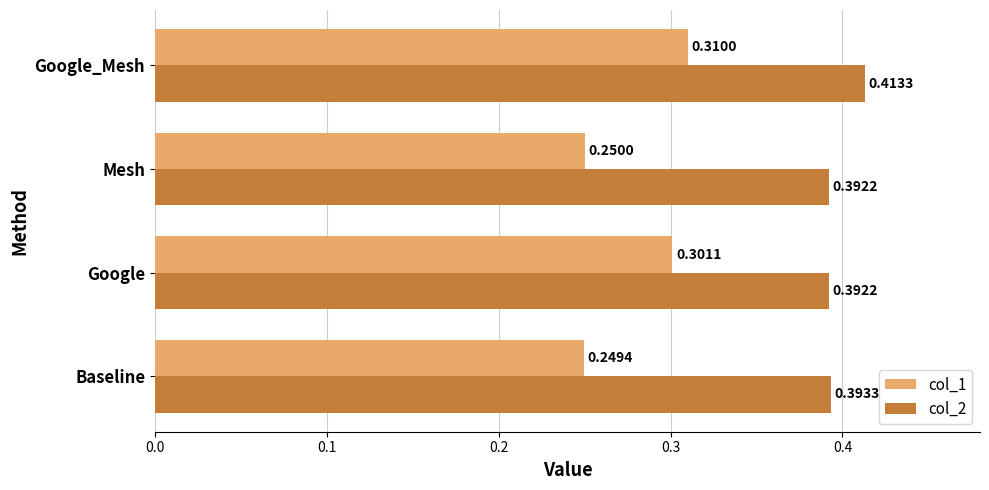

What is the total value across all series at Google_Mesh?

0.7